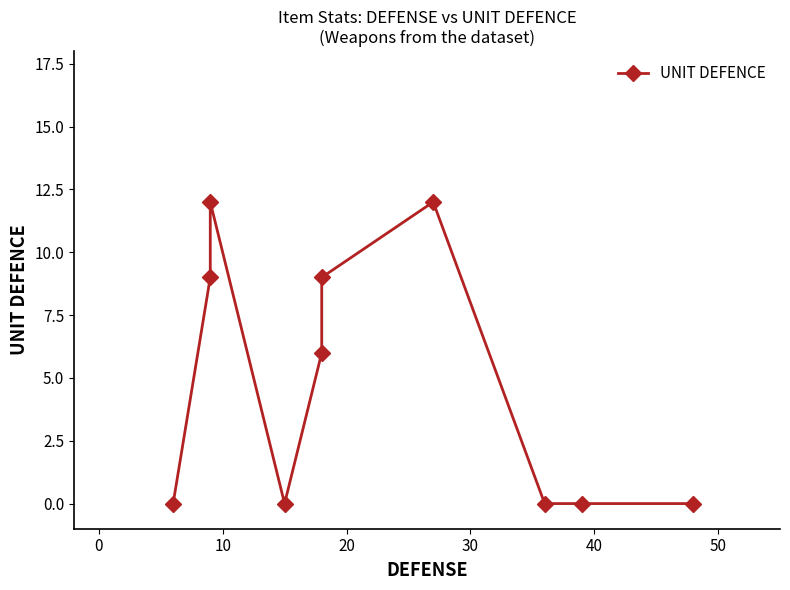

How many interior local peaks (higher than both neighbors) does the data have?

2